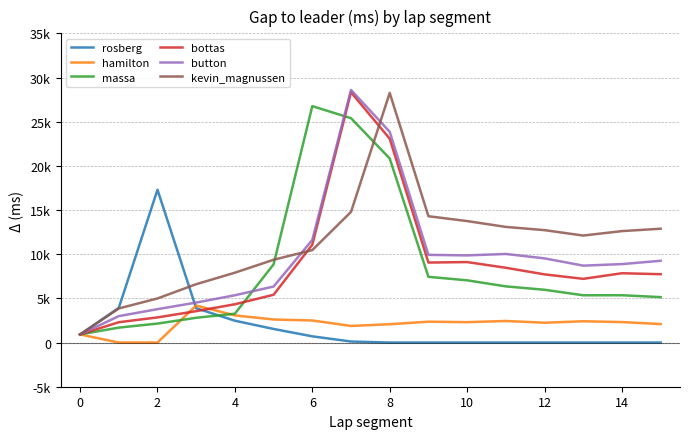

Is this an area chart (filled region under the line)?

No